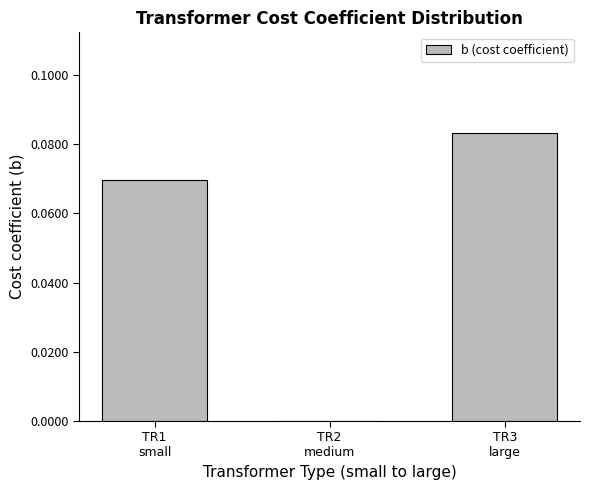

How many values are above zero?

2